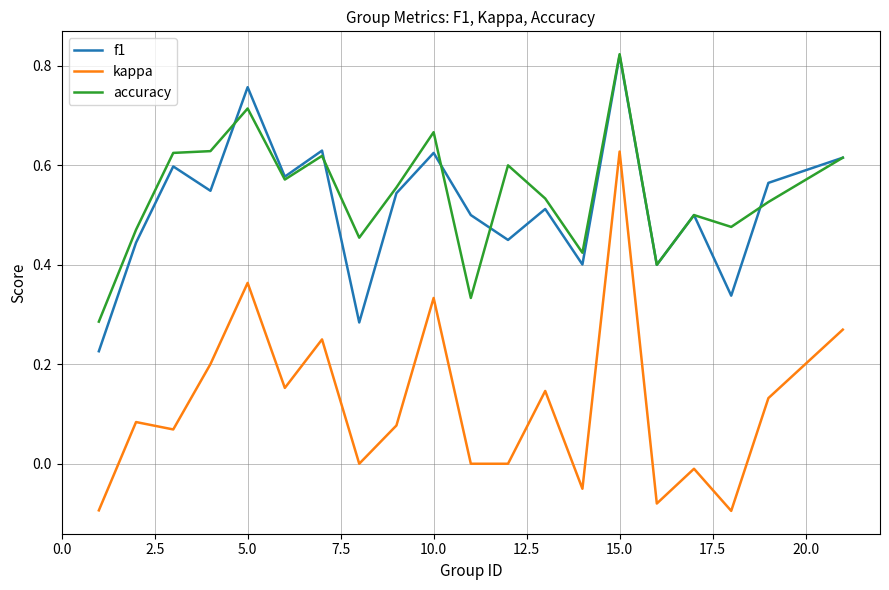

Which series has the largest range (max minus min)?

kappa